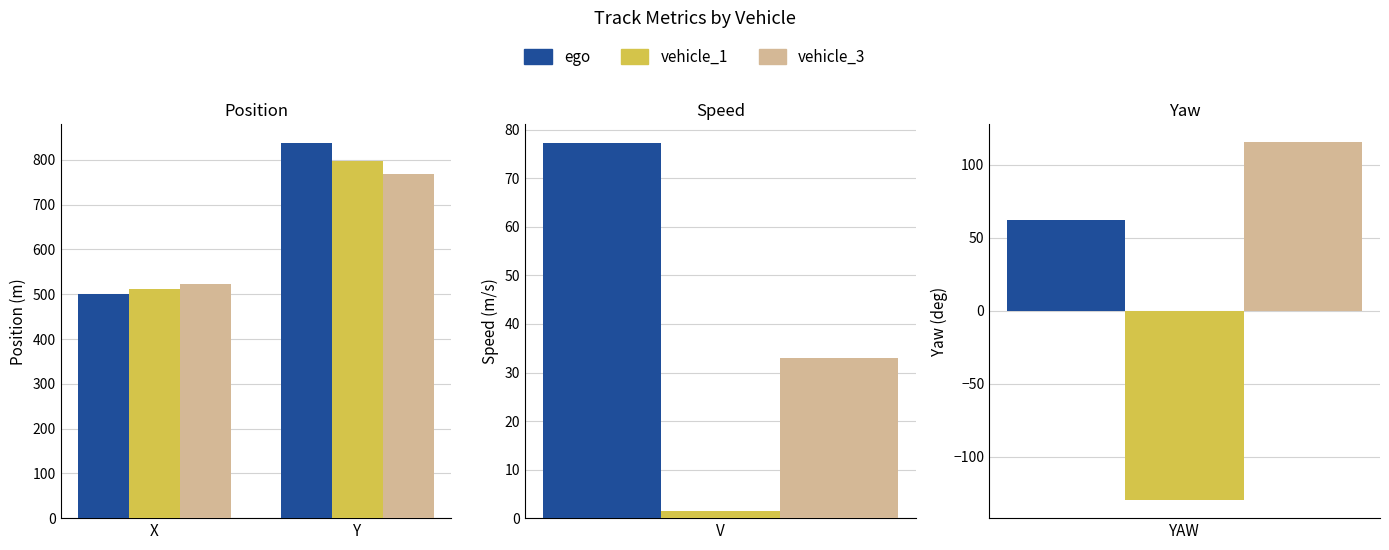

The vehicle_1 series shows 512.5 at X. True or false?

True